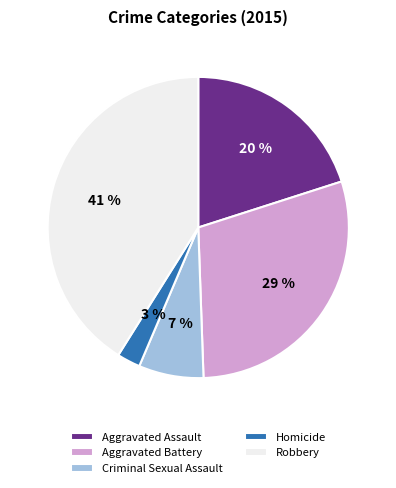

Which category has the smallest portion of the pie?

Homicide